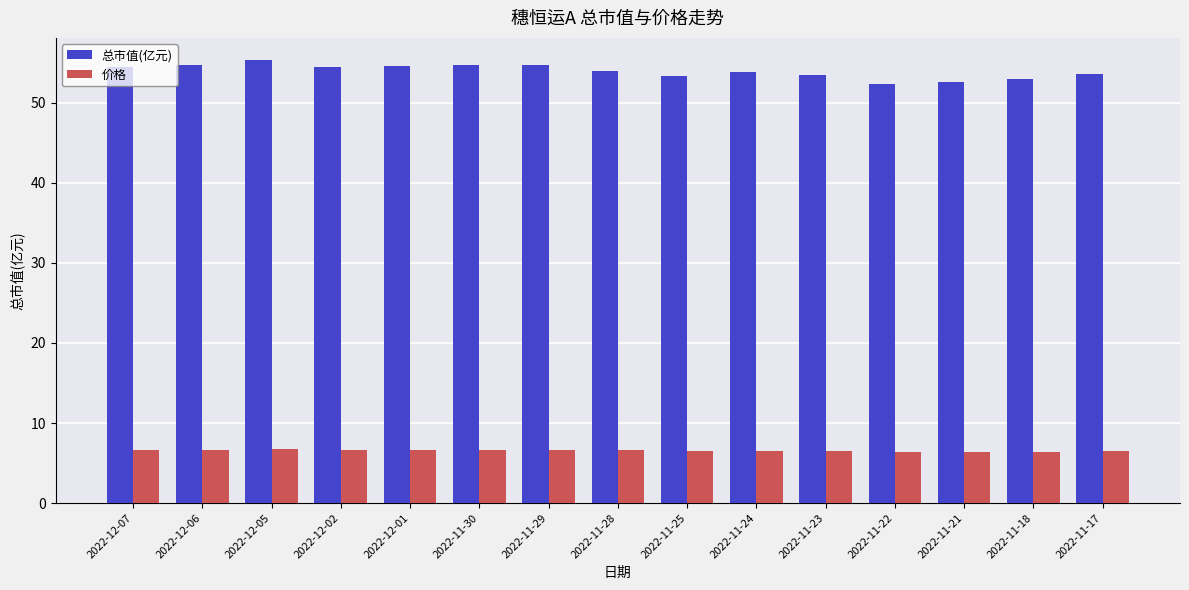

Between 2022-11-25 and 2022-11-22, which series saw the biggest shift?

总市值(亿元)